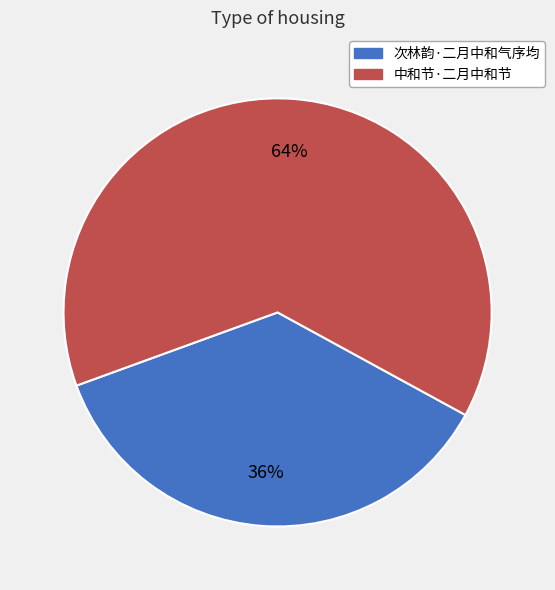

What is the ratio of the value at 次林韵·二月中和气序均 to the value at 中和节·二月中和节?

0.6